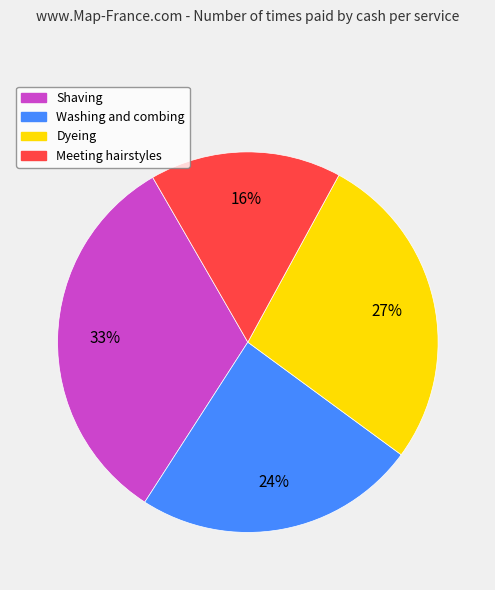

Between Washing and combing and Dyeing, which is larger?

Dyeing